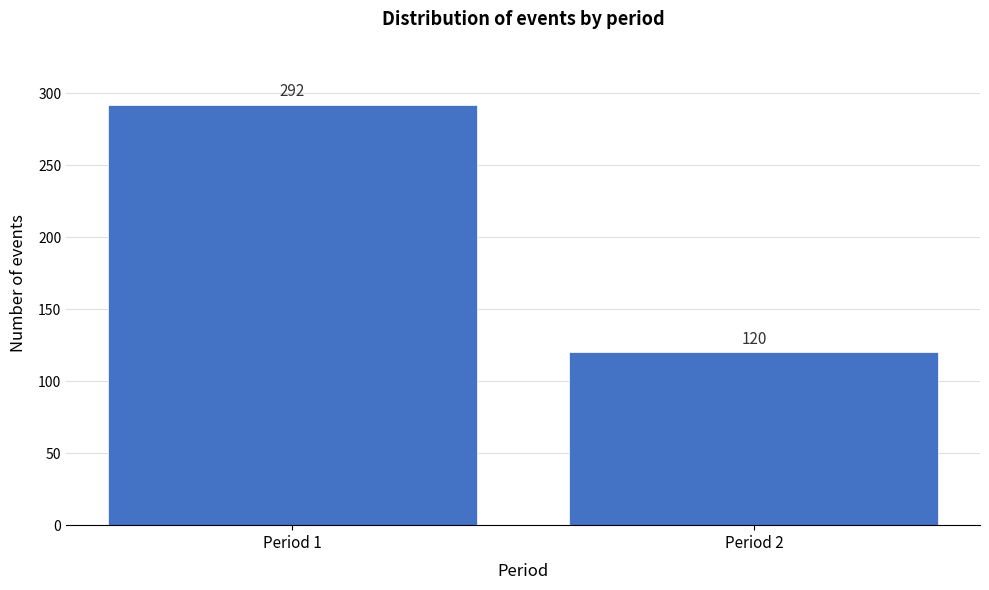

Reading left to right, list all the values displayed in this chart.

Period 1=292	Period 2=120